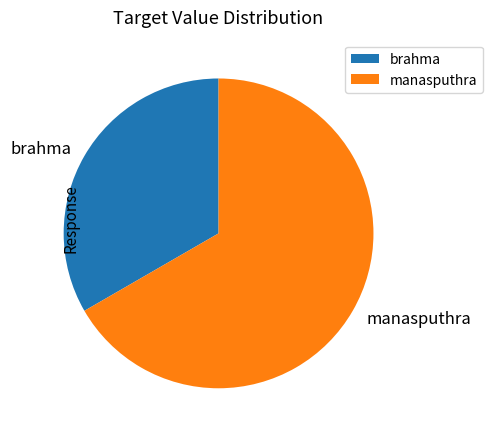

What is the largest slice in the pie chart?

manasputhra